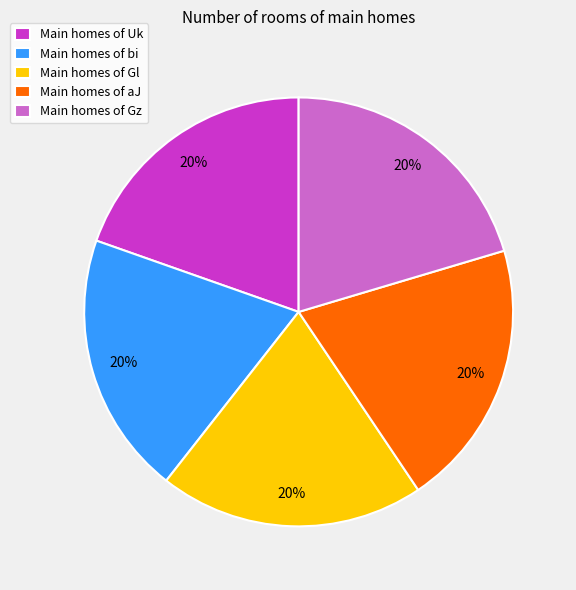

Approximately how many times larger is the value at Main homes of aJ compared to Main homes of Gl?

1.0